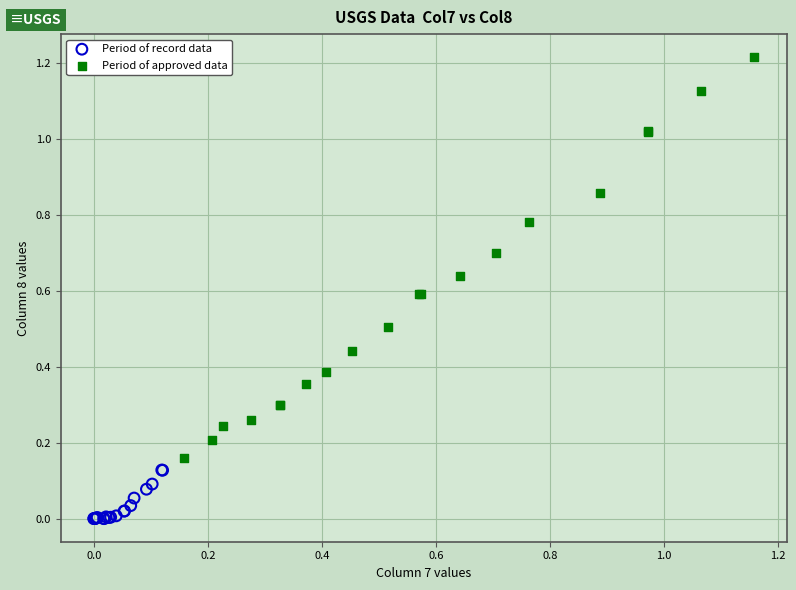

Which series has the widest spread of Y values?

Period of approved data